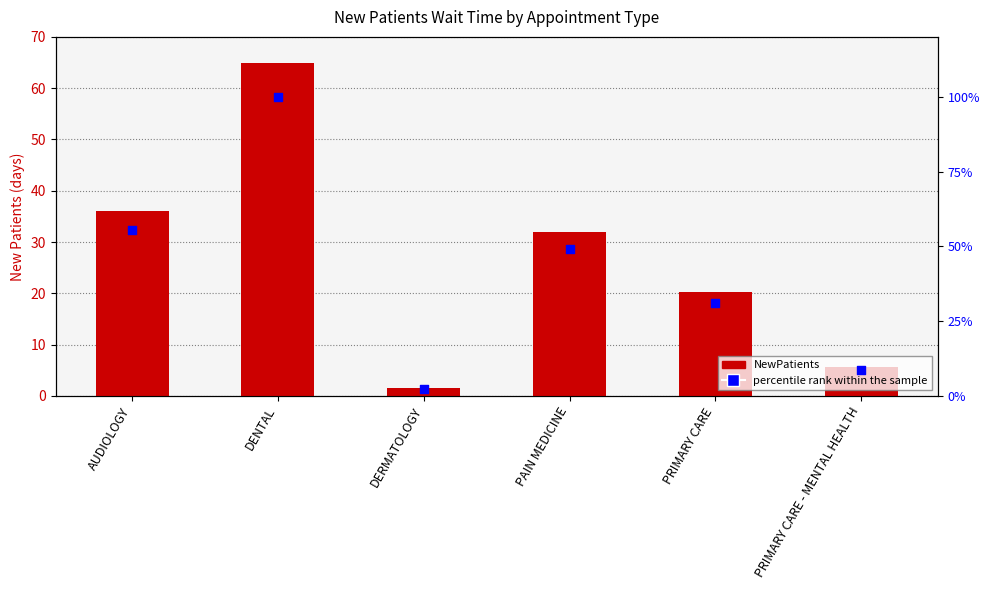

What are all the series names shown in the legend?

NewPatients, percentile rank within the sample